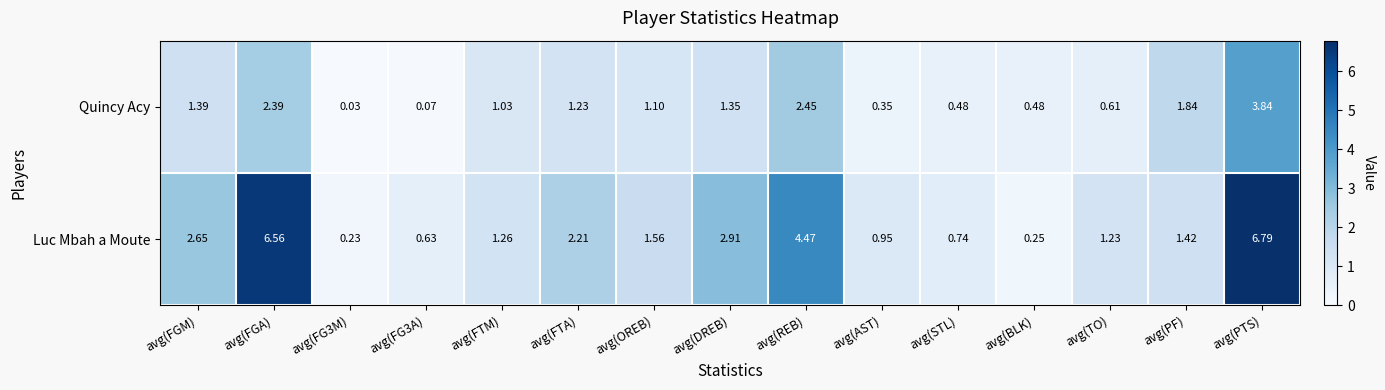

How many categories are shown in the chart?

15